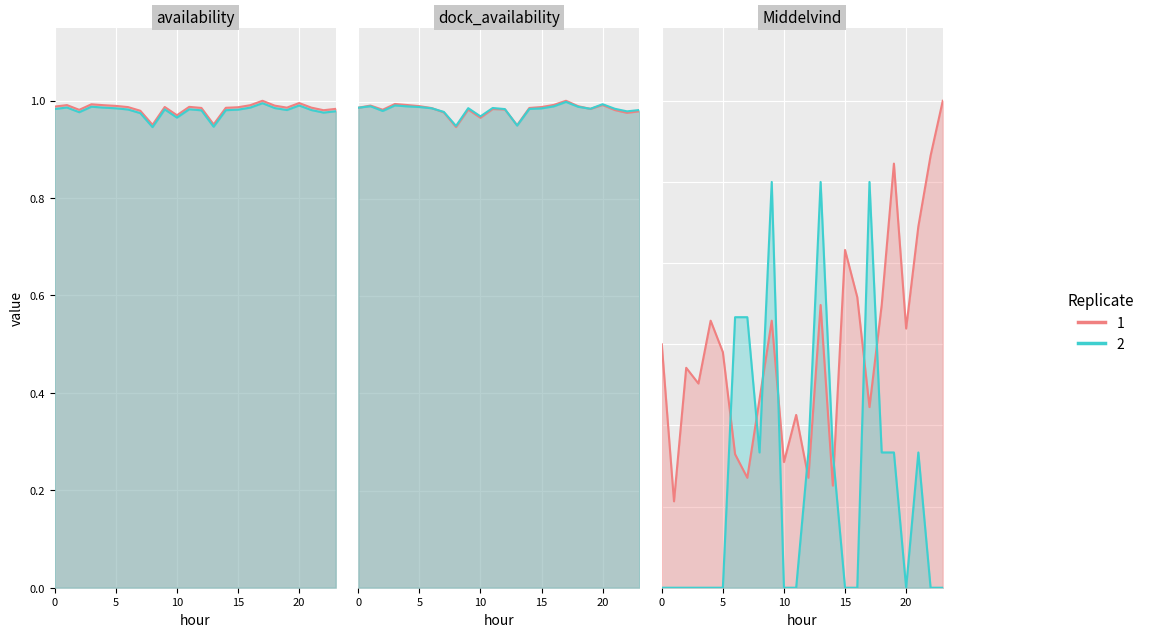

What is the highest value of the dock_availability series?

1.0